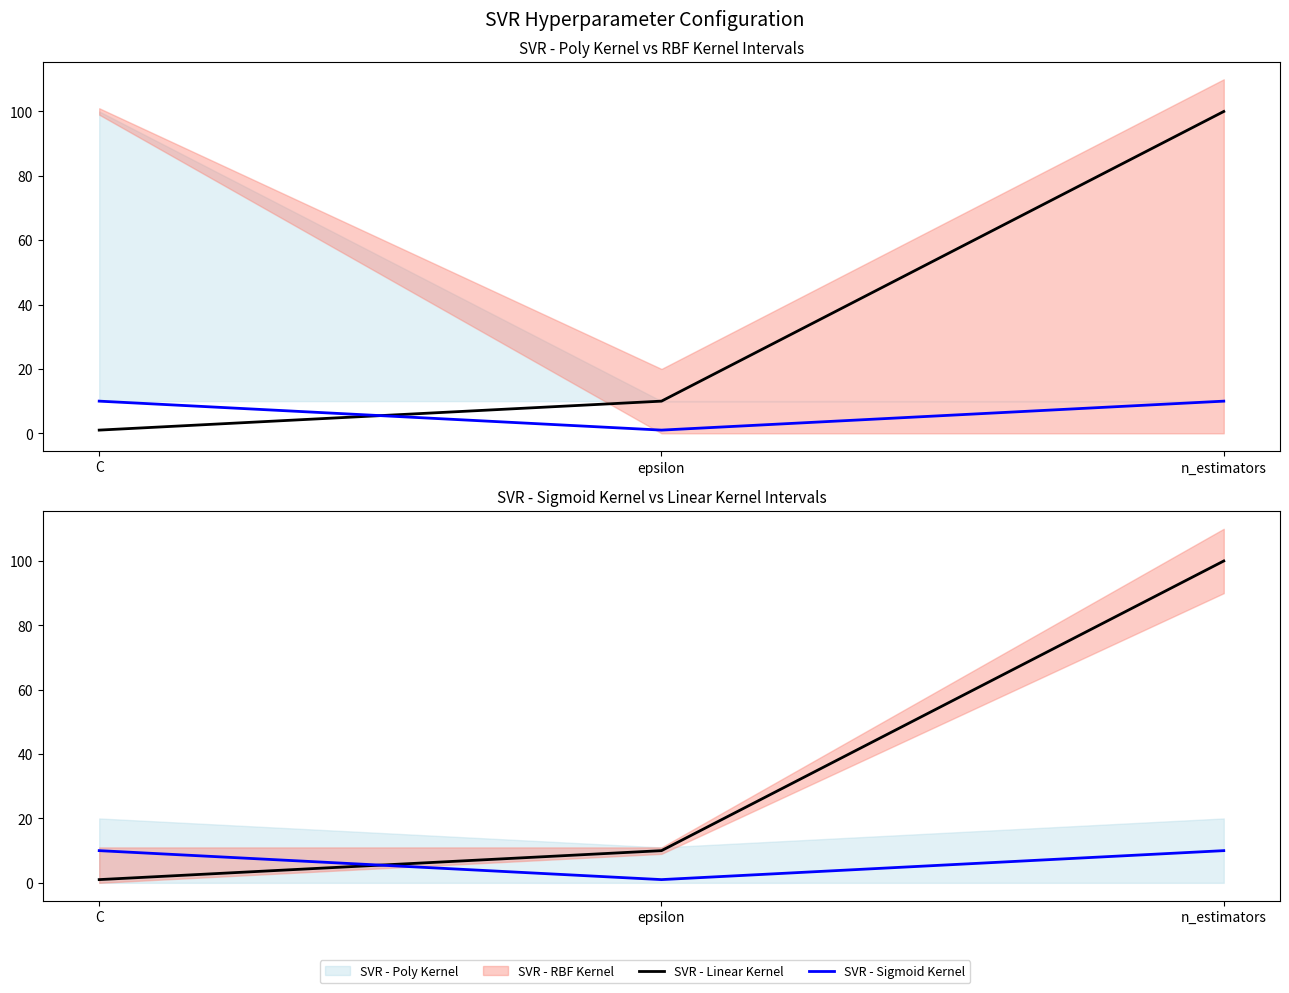

Count the number of categories in the chart.

3